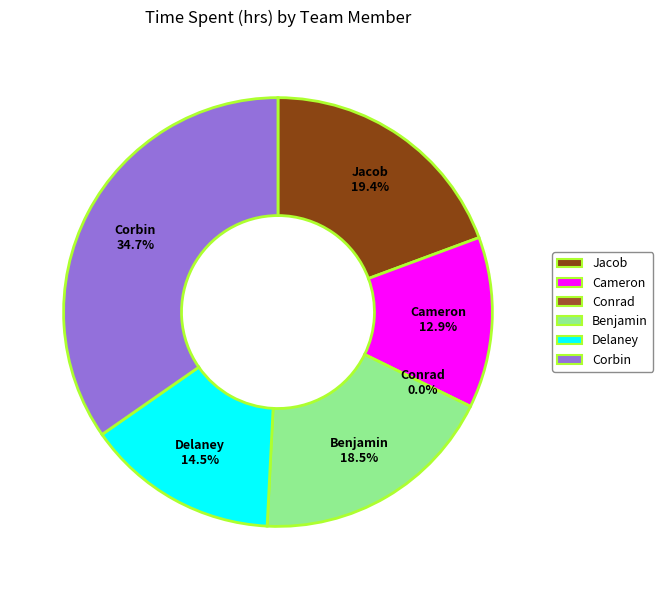

Does Benjamin account for over 50% of the chart?

No